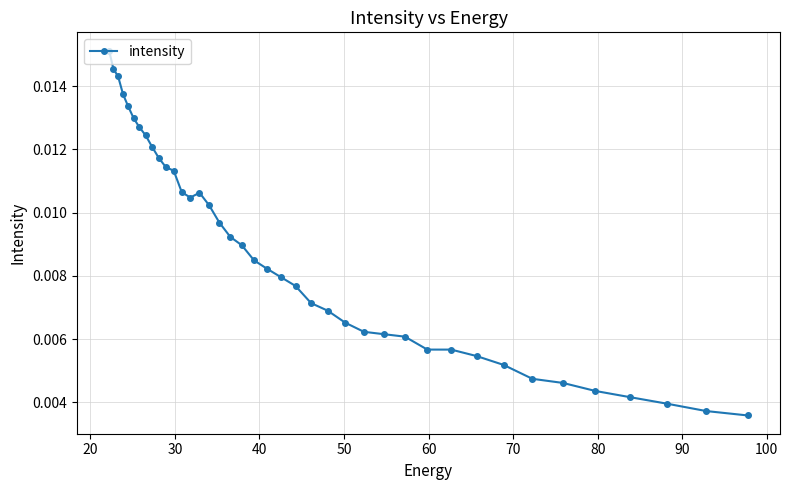

How many values are between 0 and 1?

40